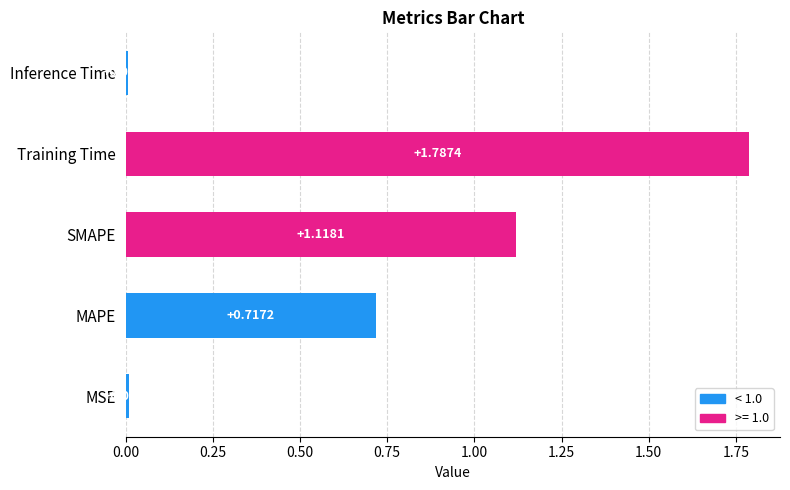

Which category has the lowest value across all series?

Inference Time